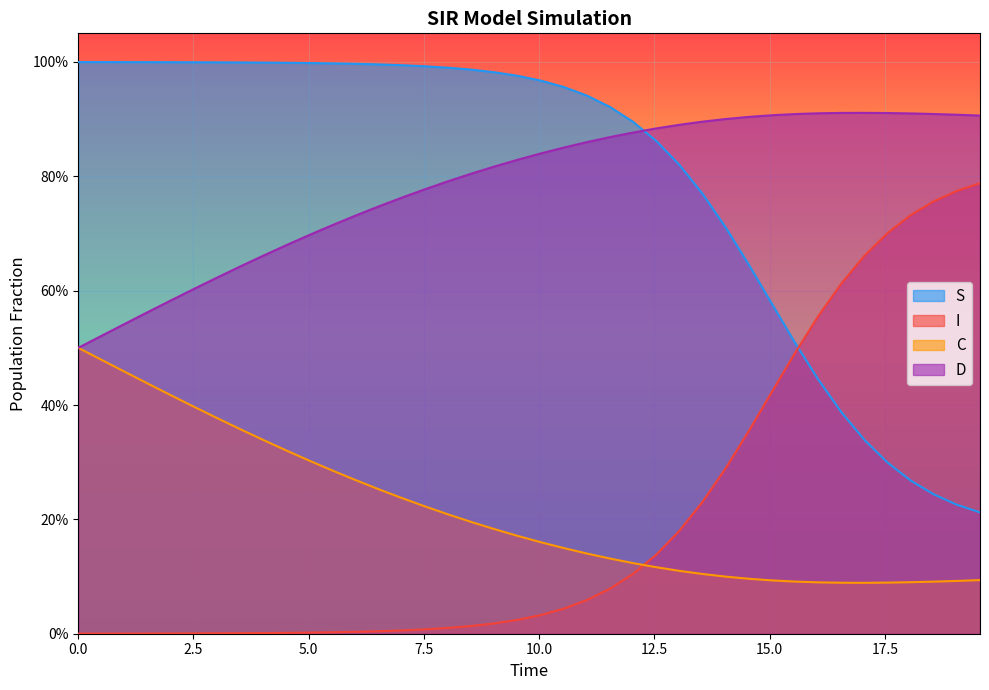

Reading right to left, extract all data points from this chart.

S: 0.2	0.2	0.2	0.3	0.3	0.3	0.4	0.4	0.5	0.6	0.6	0.7	0.8	0.8	0.9	0.9	0.9	0.9	1.0	1.0	1.0	1.0	1.0	1.0	1.0	1.0	1.0	1.0	1.0	1.0	1.0	1.0	1.0	1.0	1.0	1.0	1.0	1.0	1.0	1.0
I: 0.8	0.8	0.8	0.7	0.7	0.7	0.6	0.6	0.5	0.4	0.4	0.3	0.2	0.2	0.1	0.1	0.1	0.1	0.0	0.0	0.0	0.0	0.0	0.0	0.0	0.0	0.0	0.0	0.0	0.0	0.0	0.0	0.0	0.0	0.0	0.0	0.0	0.0	0.0	0.0
C: 0.1	0.1	0.1	0.1	0.1	0.1	0.1	0.1	0.1	0.1	0.1	0.1	0.1	0.1	0.1	0.1	0.1	0.1	0.1	0.2	0.2	0.2	0.2	0.2	0.2	0.2	0.3	0.3	0.3	0.3	0.3	0.3	0.4	0.4	0.4	0.4	0.4	0.5	0.5	0.5
D: 0.9	0.9	0.9	0.9	0.9	0.9	0.9	0.9	0.9	0.9	0.9	0.9	0.9	0.9	0.9	0.9	0.9	0.9	0.9	0.8	0.8	0.8	0.8	0.8	0.8	0.8	0.7	0.7	0.7	0.7	0.7	0.7	0.6	0.6	0.6	0.6	0.6	0.5	0.5	0.5